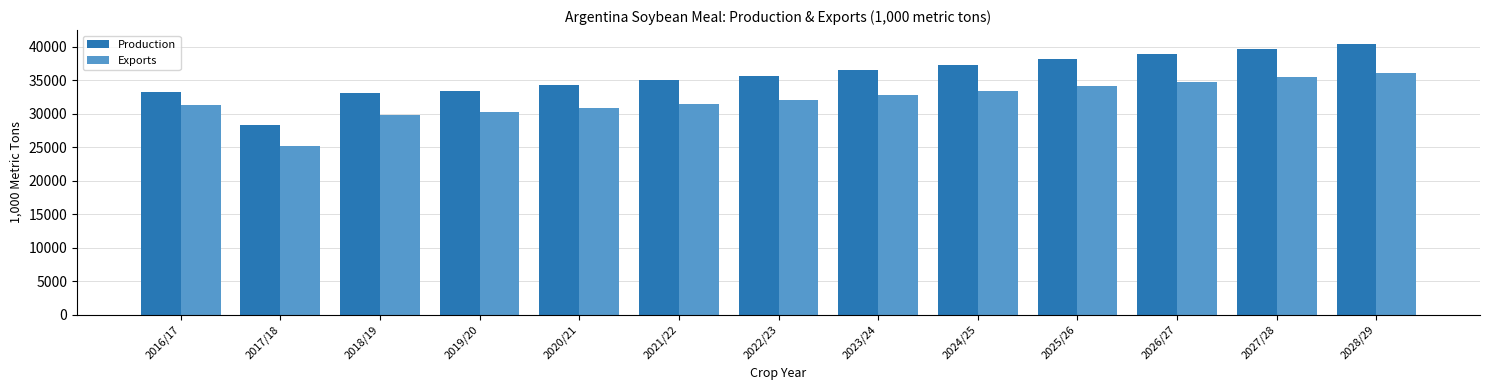

What is the maximum value for Exports?

36095